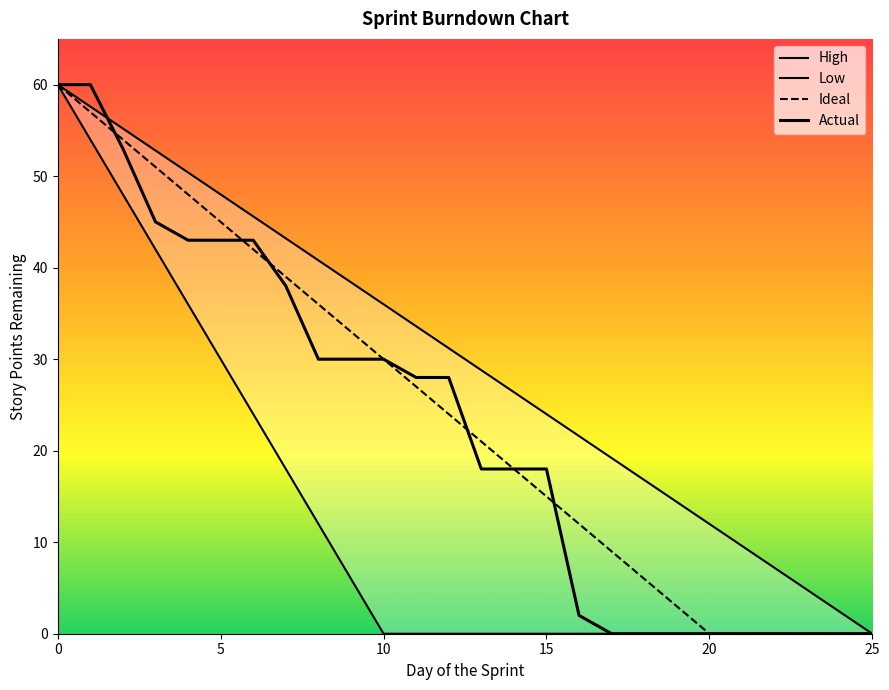

Between 7 and 8, which series saw the biggest shift?

Actual